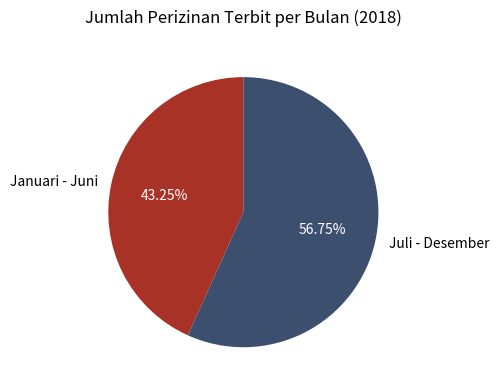

Which has a higher value, Juli - Desember or Januari - Juni?

Juli - Desember